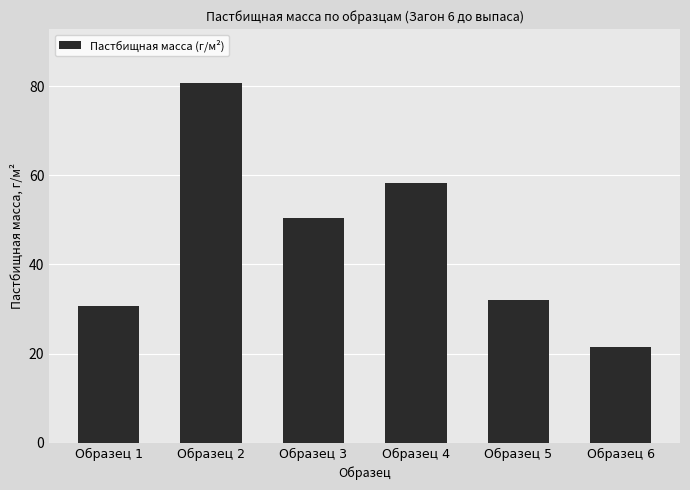

What is the value of the 3rd bar from the left?

50.4